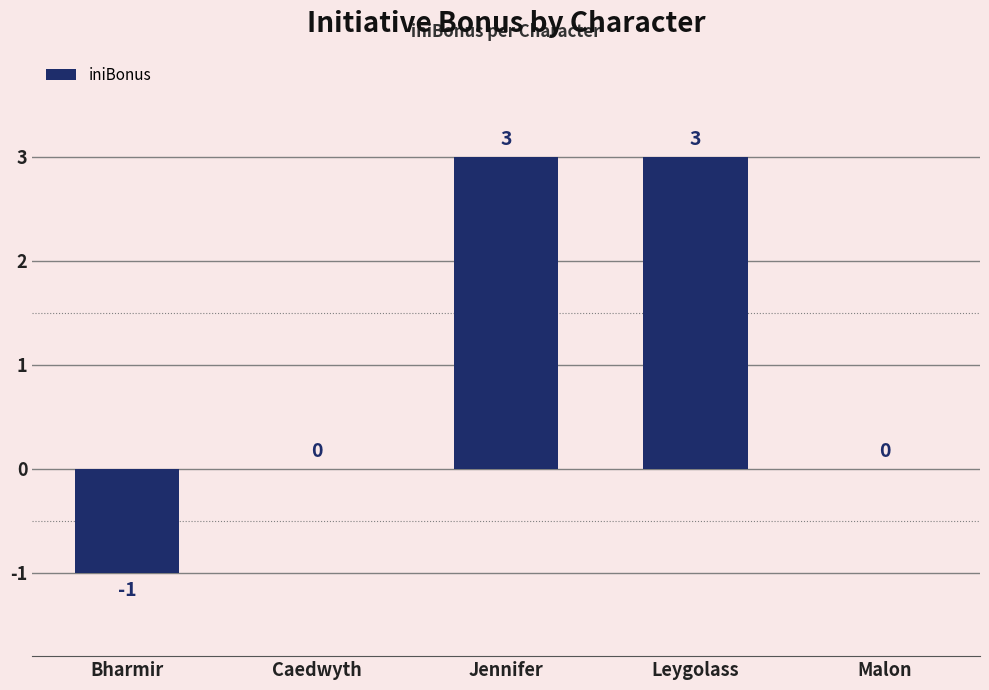

What is the sum of the values at Leygolass and Malon?

3